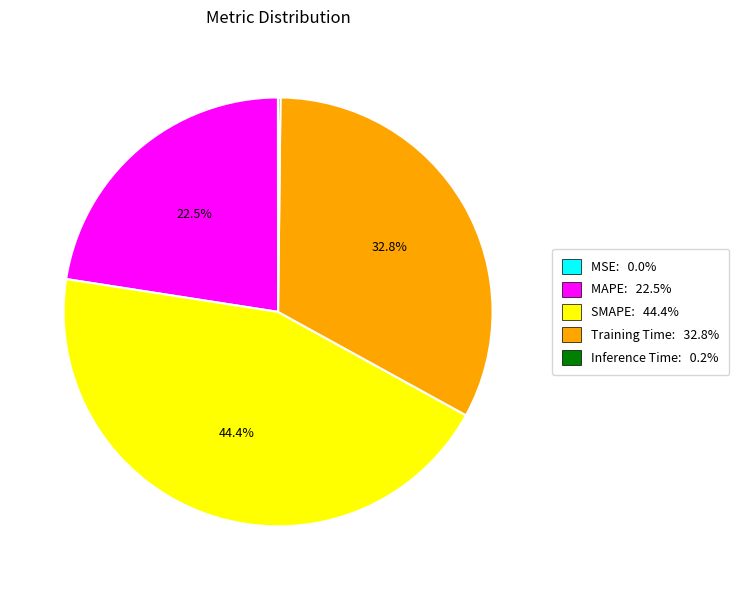

Is there any slice that represents more than half of the pie?

No